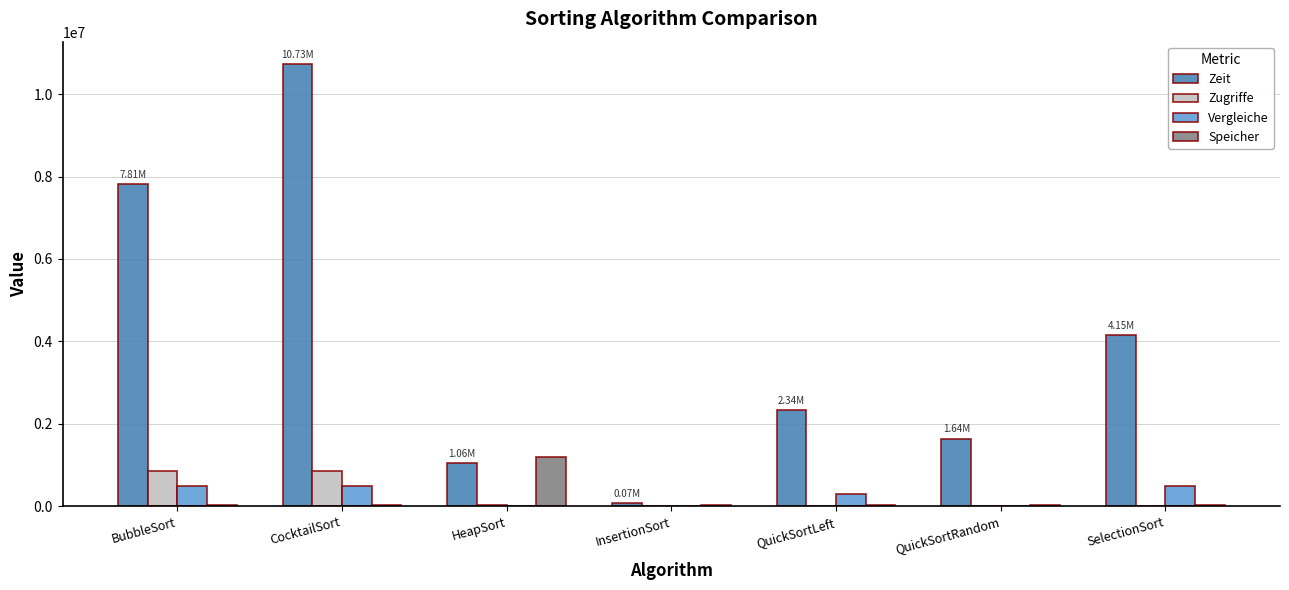

What is the sum of the Zugriffe values at QuickSortRandom and InsertionSort?

23184